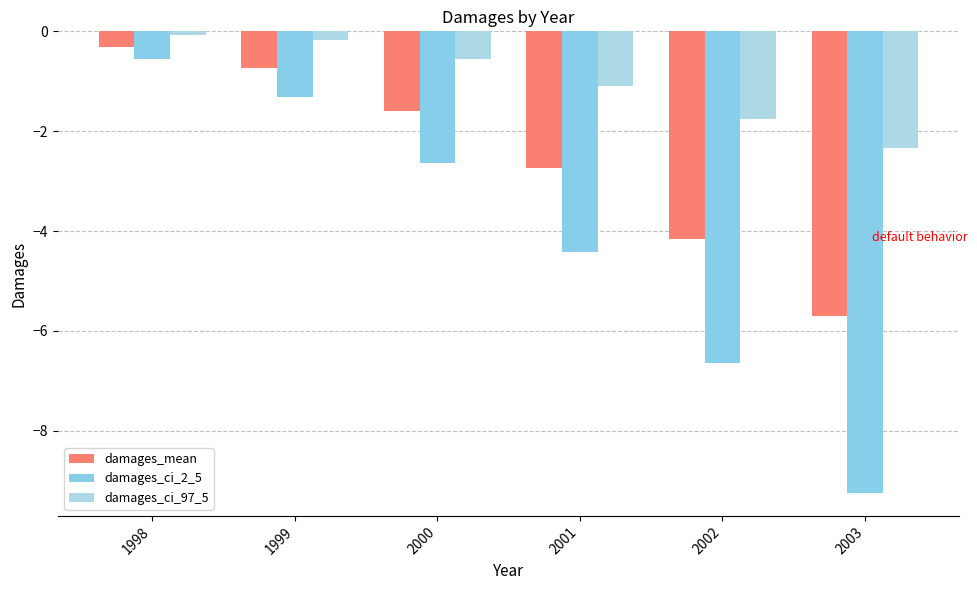

What is the sum of all damages_ci_2_5 values?

-24.8